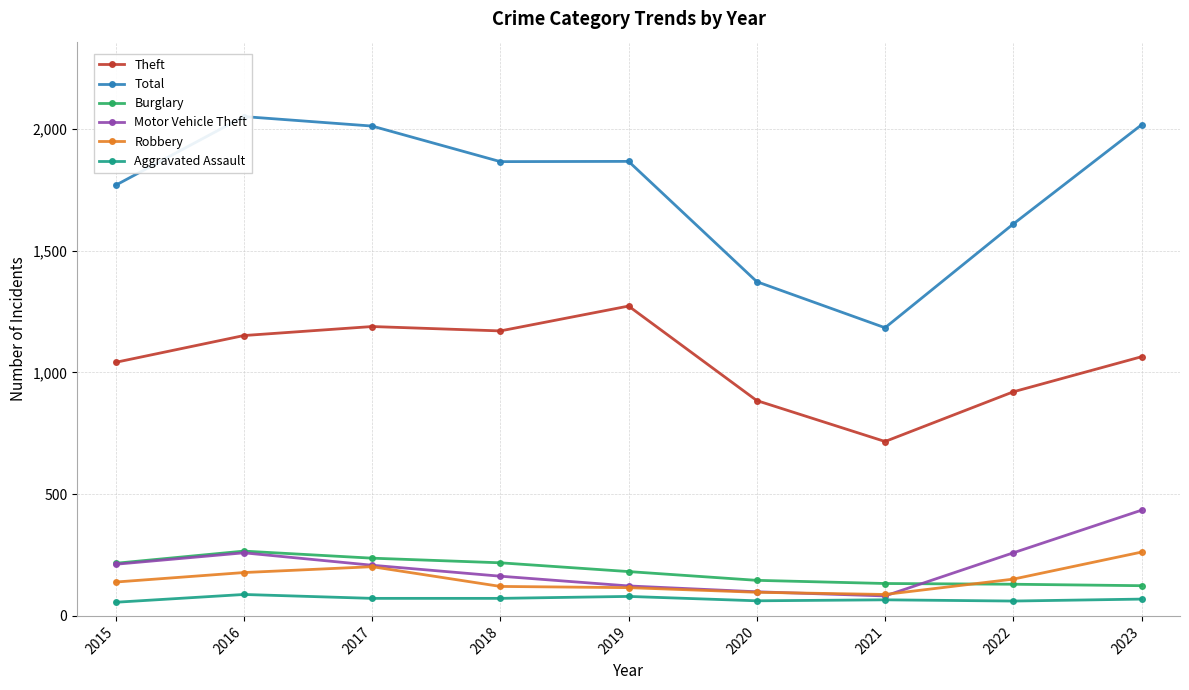

What is the approximate value of Total at 2016?

2050